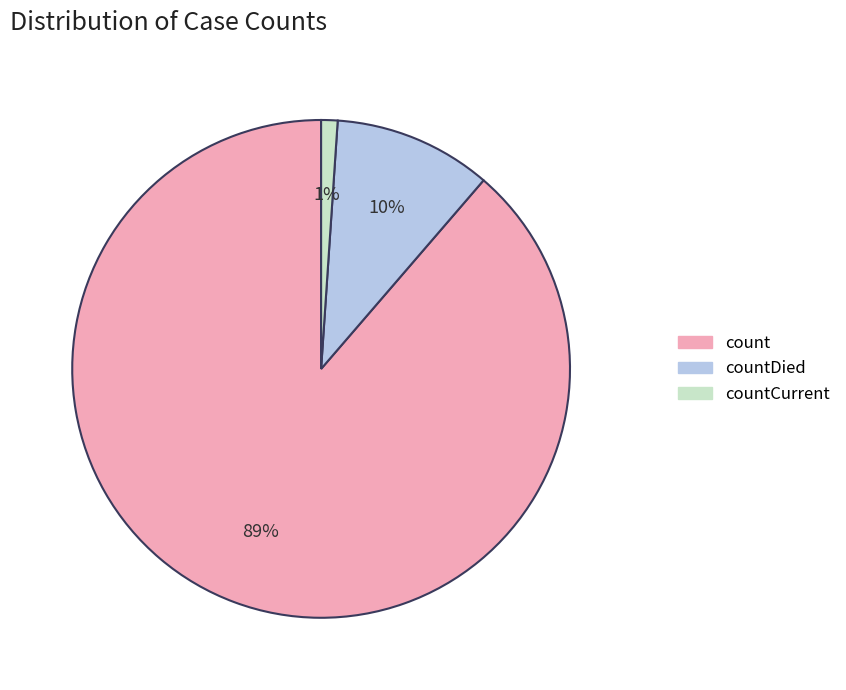

Is there any slice that represents more than half of the pie?

Yes